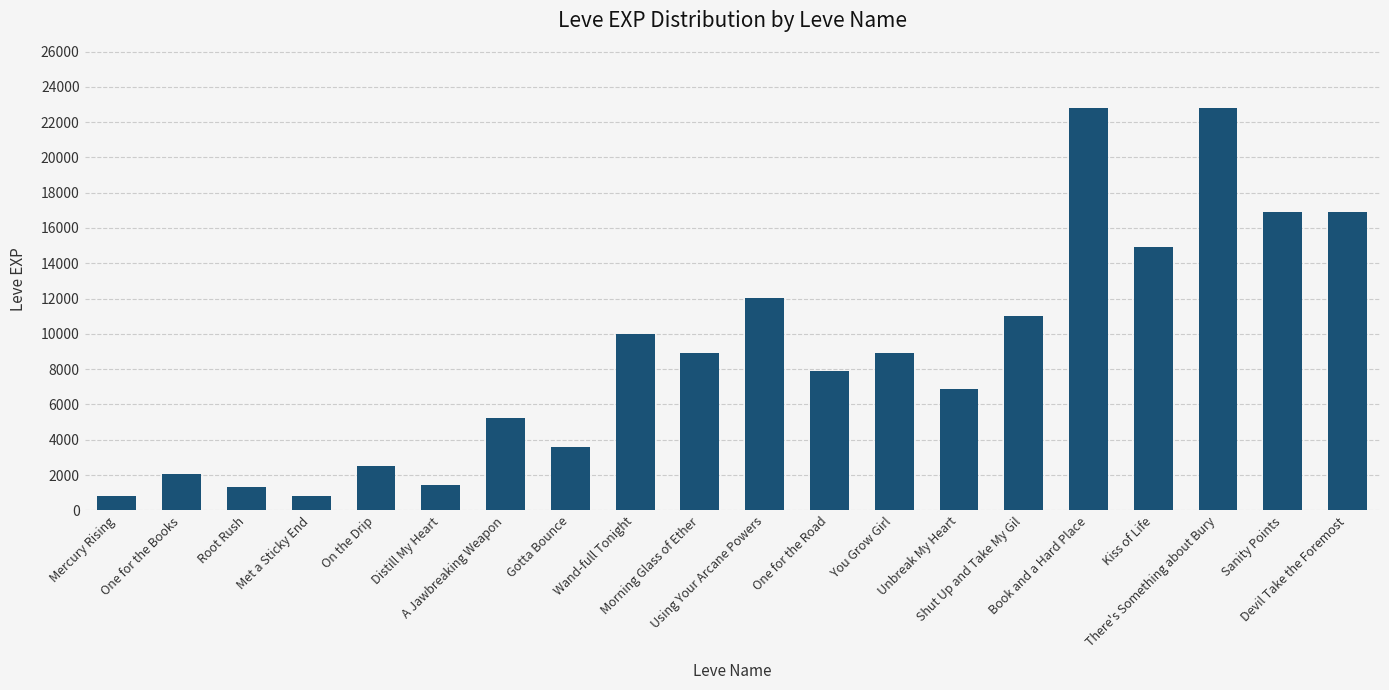

What is the greatest value displayed?

22790